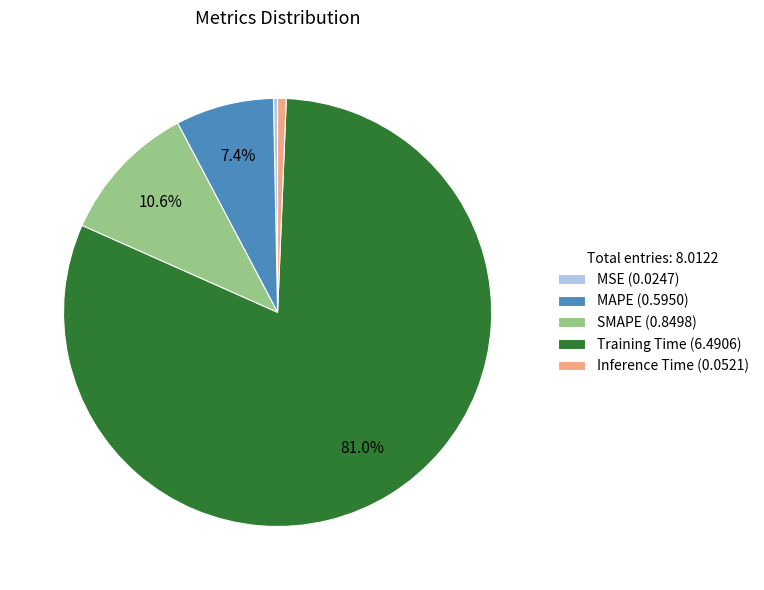

Which slice represents more than half of the pie?

Training Time